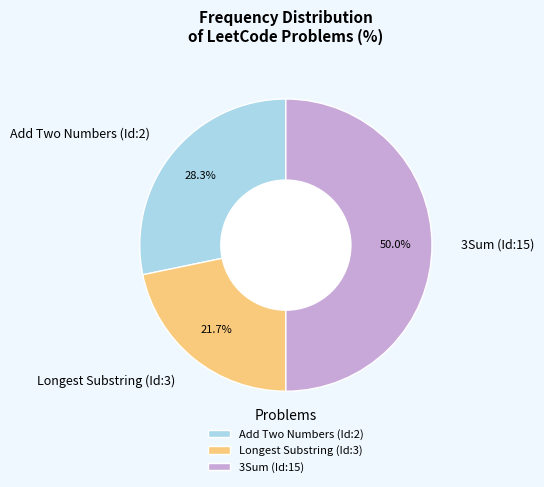

To the nearest percent, what portion does Longest Substring (Id:3) represent?

22%